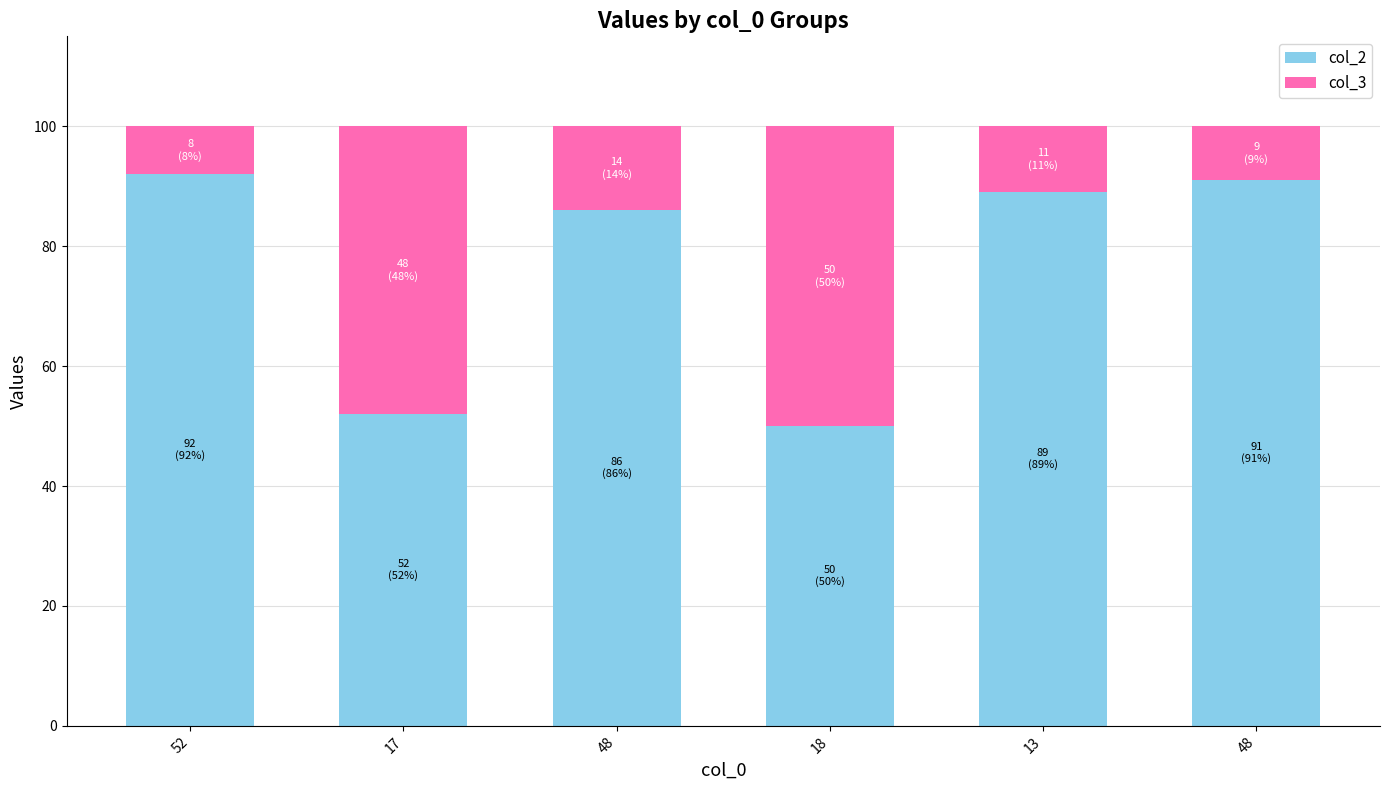

Rank the series at 52 from highest to lowest value.

col_2, col_3